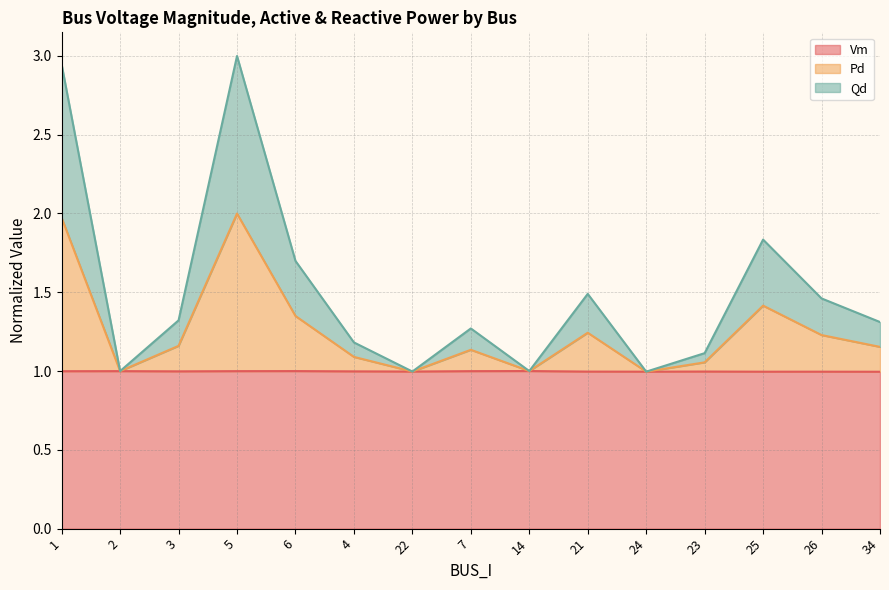

The value of Vm at 34 is 1.0. True or false?

True